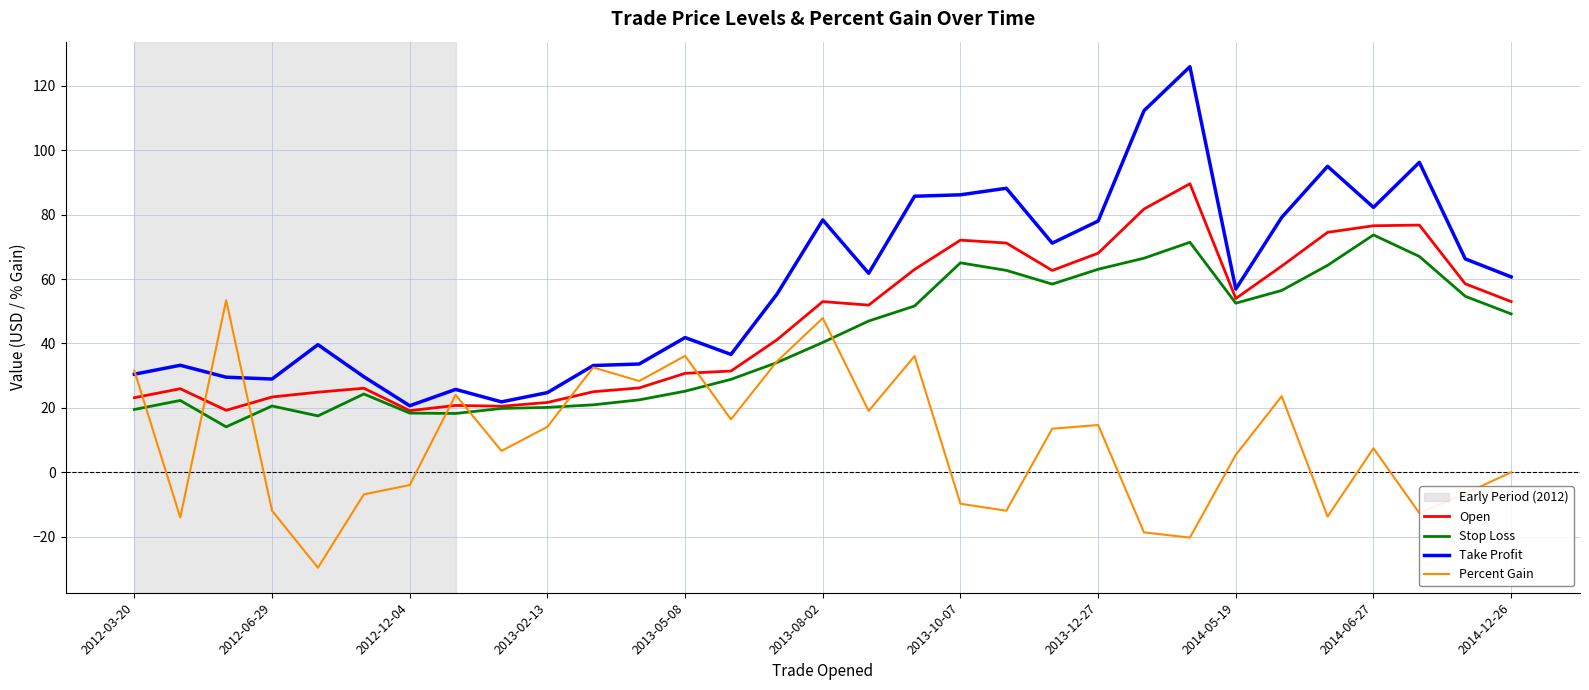

Which series has the largest total across all categories?

Take Profit